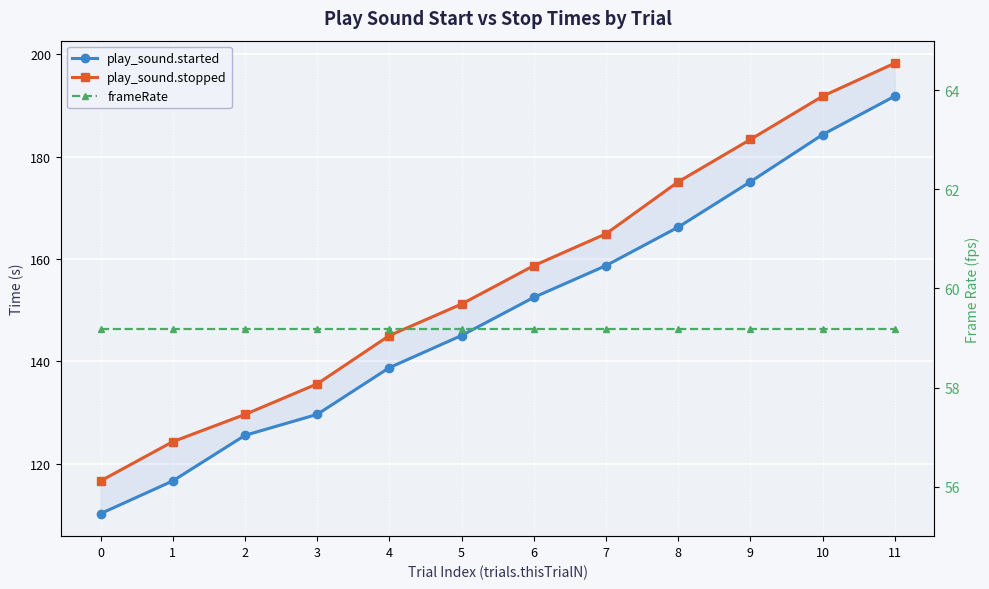

At which category does the chart reach its peak across all series?

11